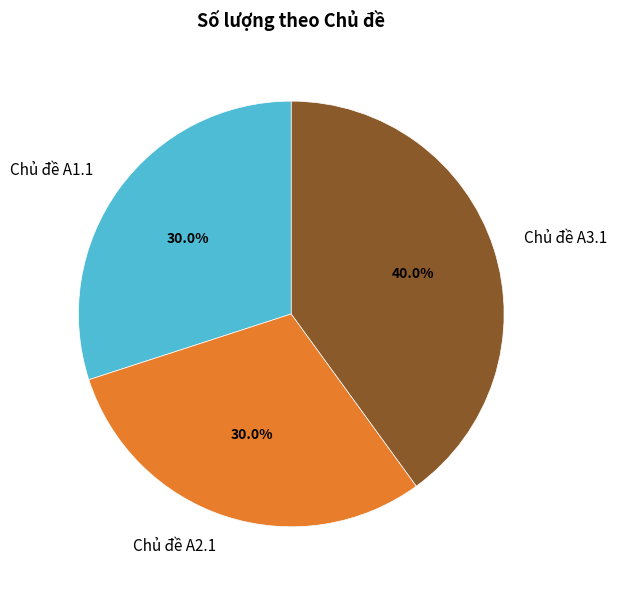

How many segments does this pie chart have?

3